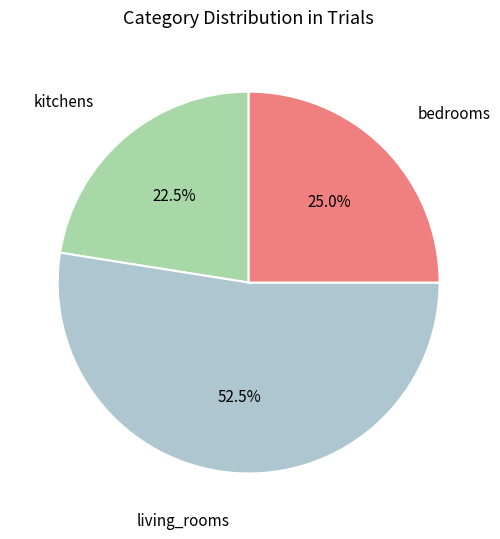

Is it true that bedrooms is 29% of the pie?

False